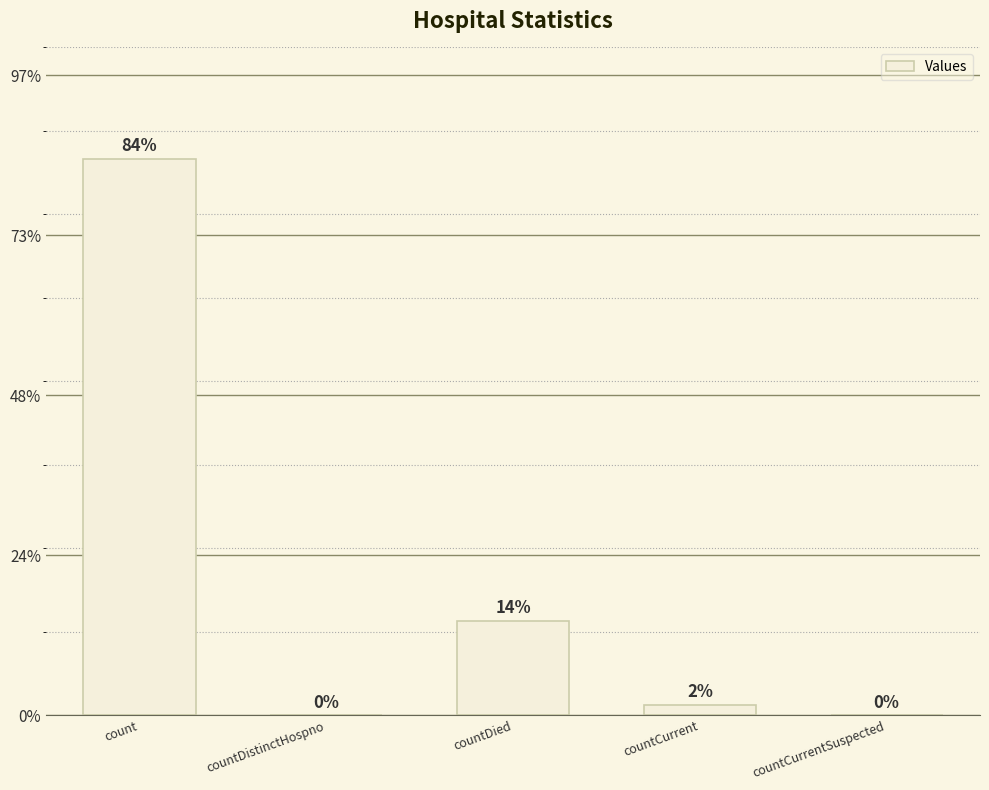

The chart shows a value of 0 at countCurrentSuspected. True or false?

True